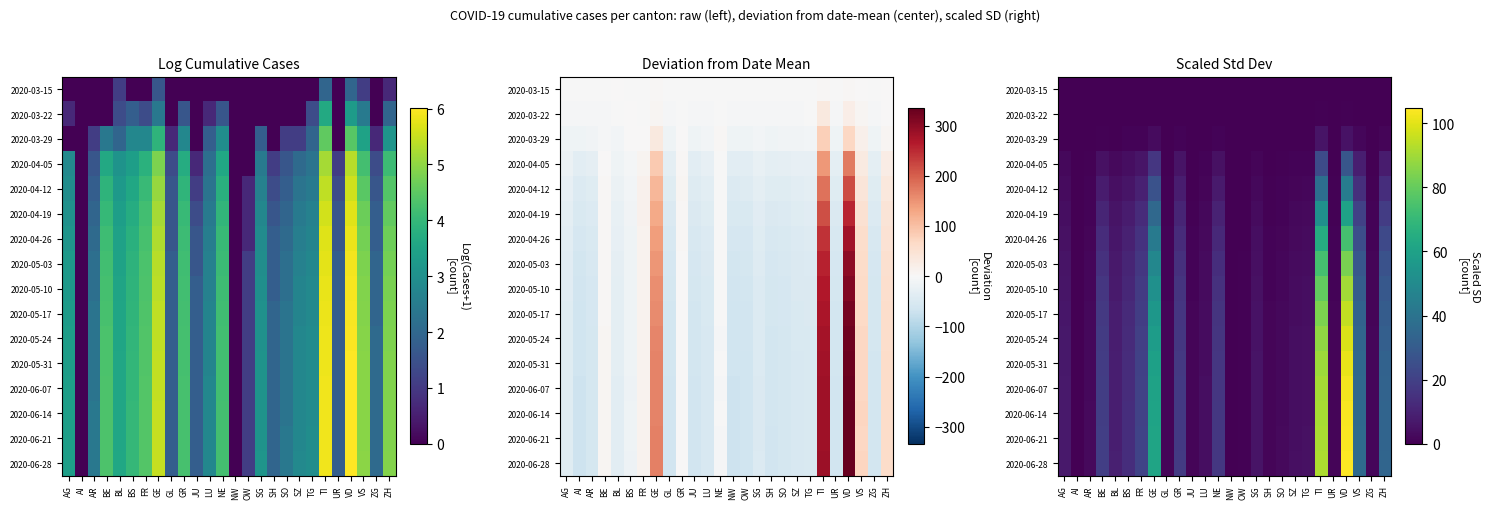

What value does the 2020-04-19 series have at TG?

2.6